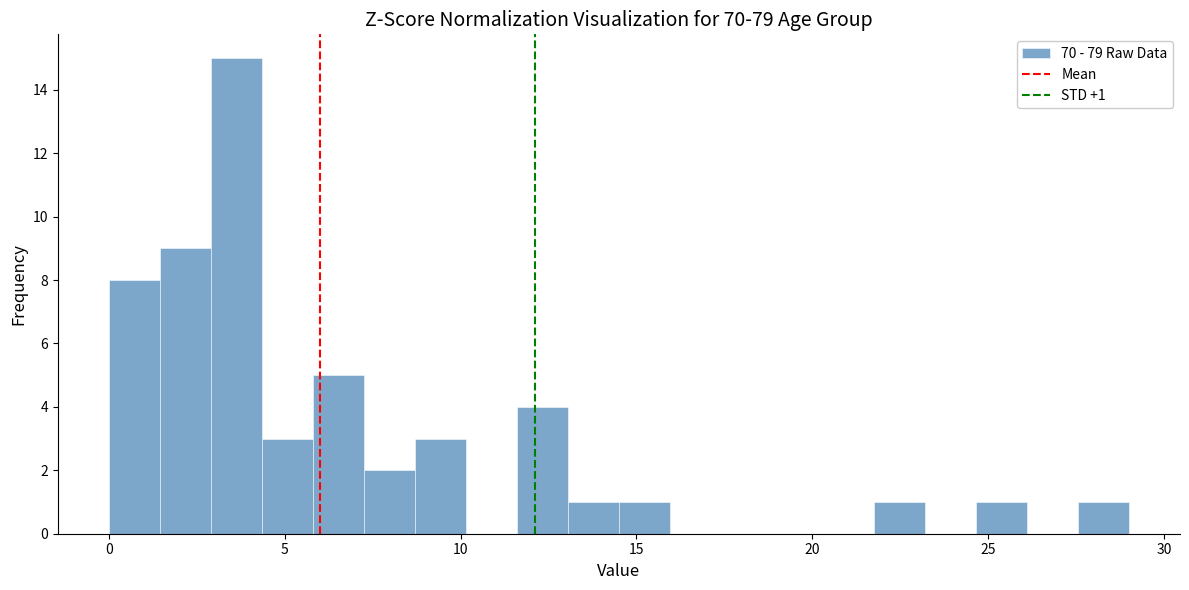

Around what value on the x-axis is the tallest bar? Give the approximate position of its centre, as read against the axis.

3.5